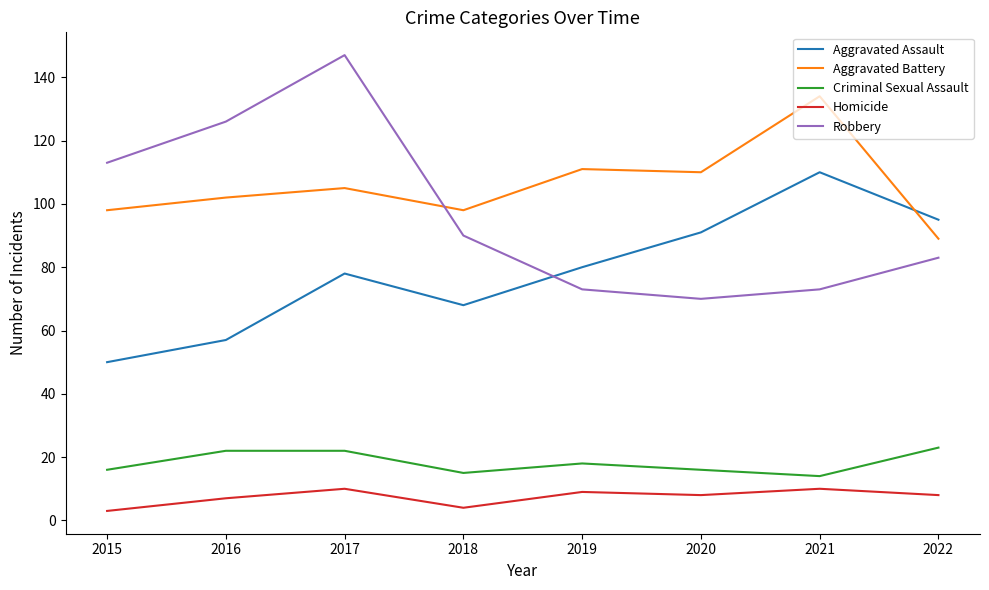

Which series changed the most between 2015 and 2016?

Robbery